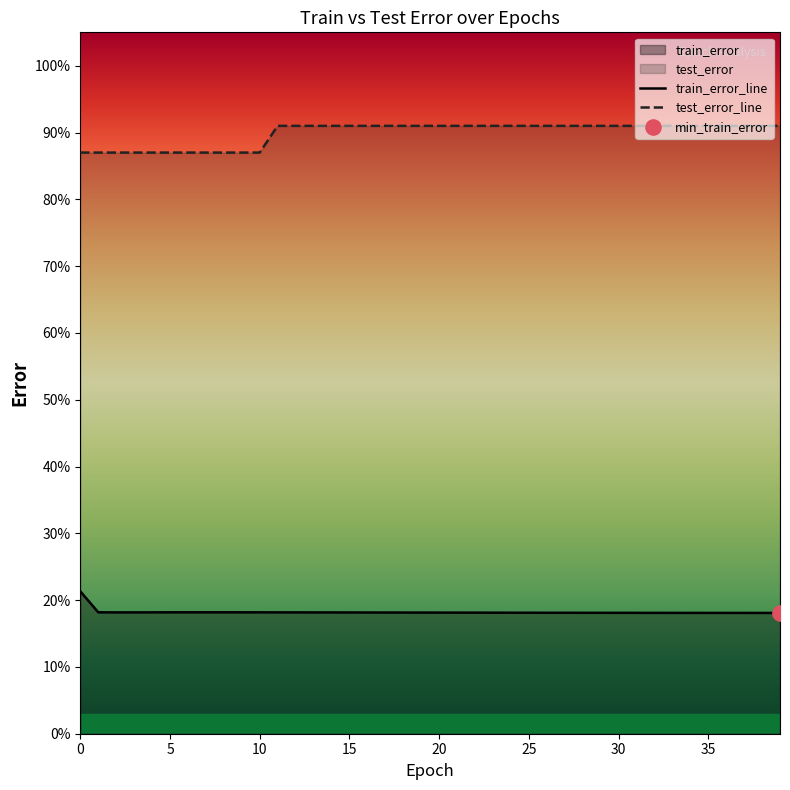

Which series has the largest Y range (max minus min)?

test_error